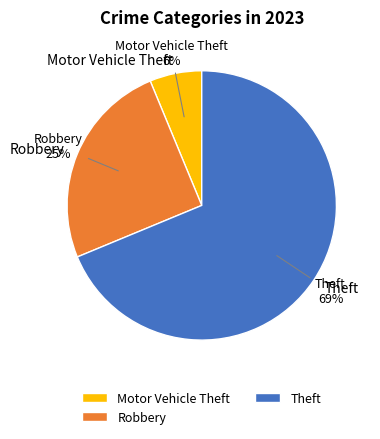

How many segments does this pie chart have?

6